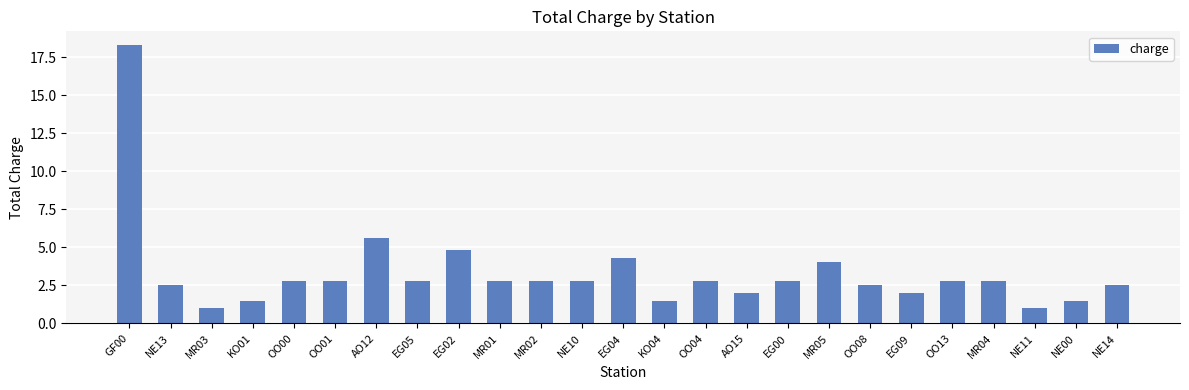

What is the maximum value shown in the chart?

18.3